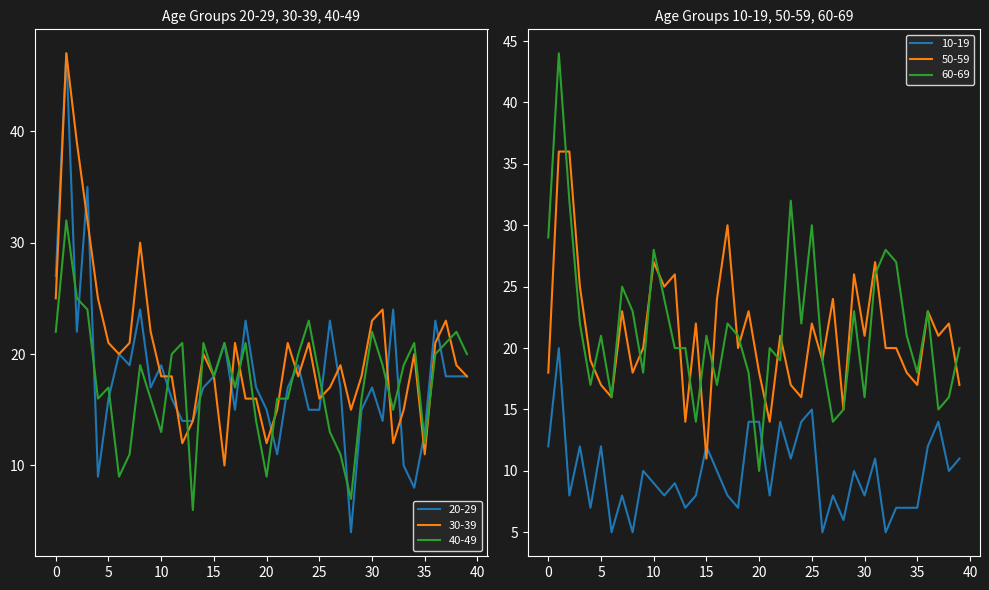

At 2021-03-19, list the series in order from smallest to largest.

10-19, 30-39, 40-49, 50-59, 20-29, 60-69